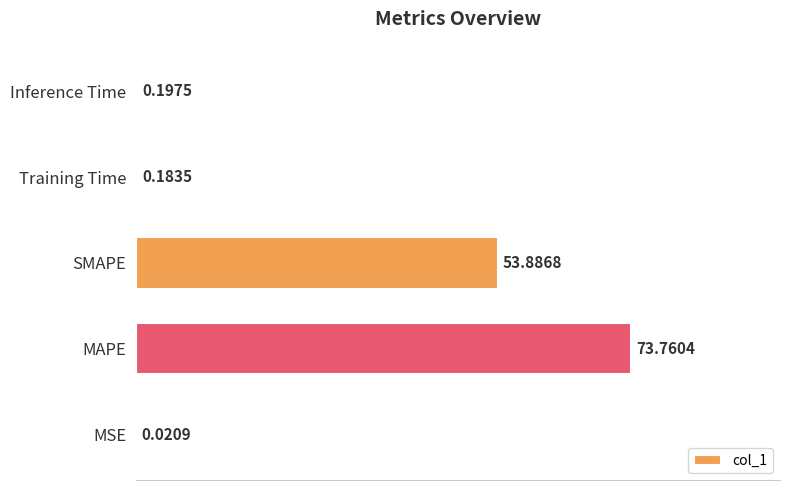

What is the sum of all values?

128.0